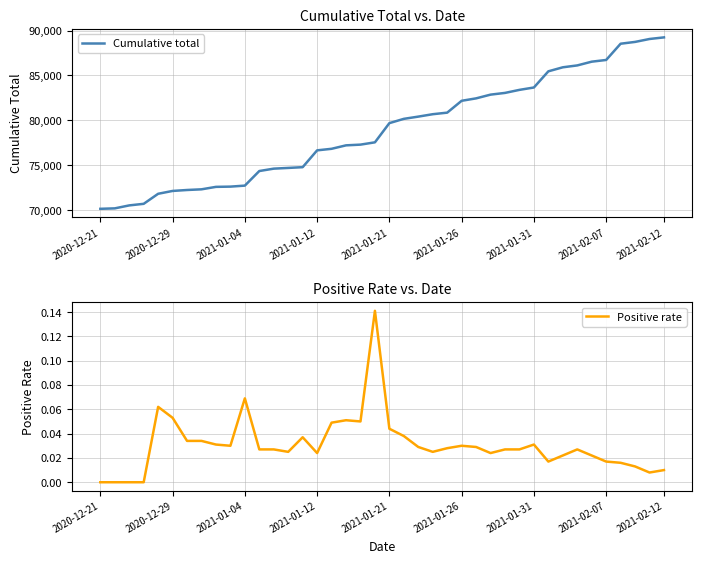

What is the maximum value shown in the chart?

89241.0